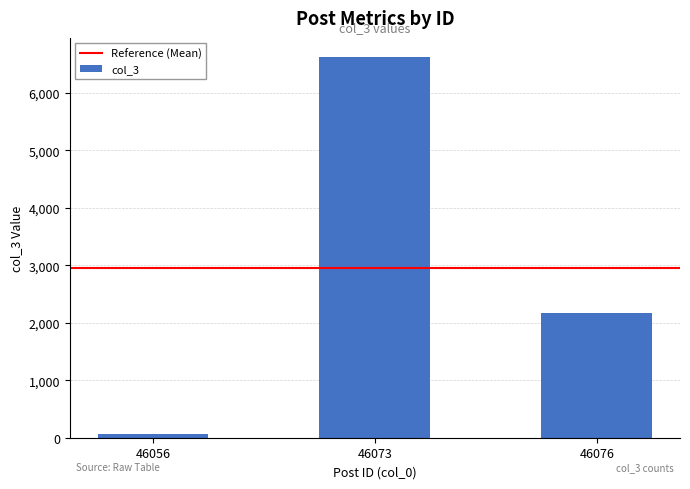

How many values are below 2174?

1